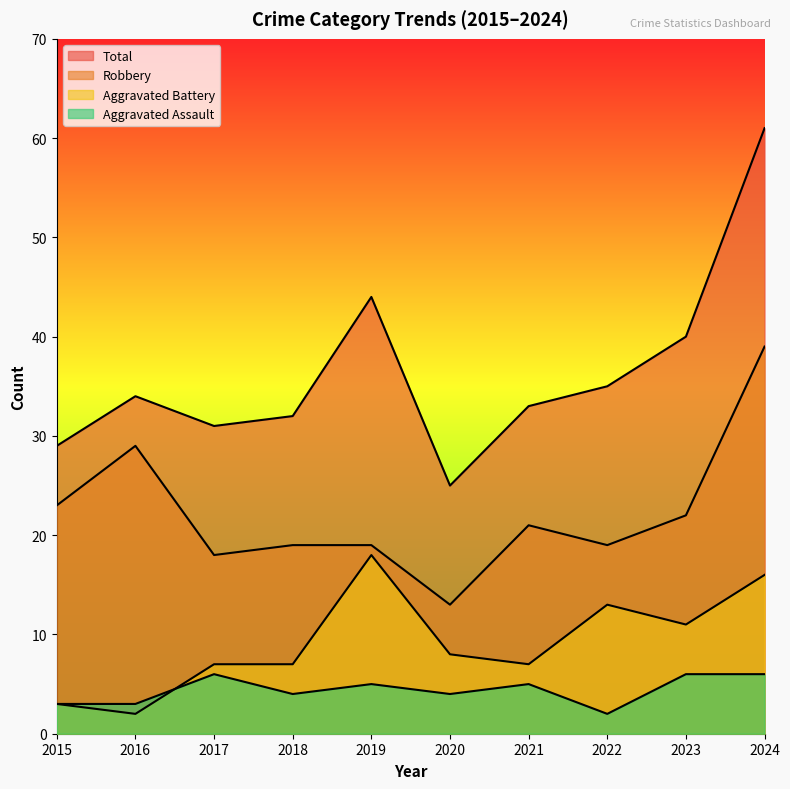

How many data points does each series have?

10